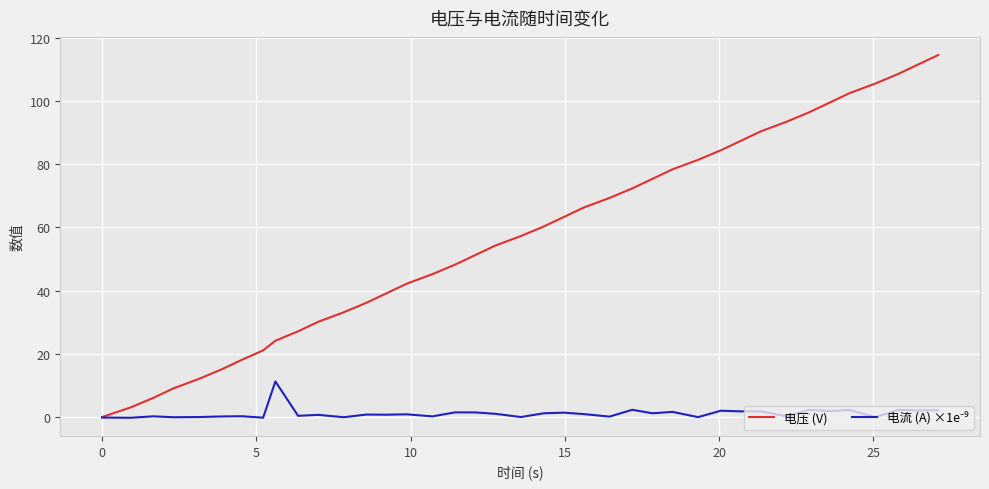

Which series has the widest spread of values?

电压 (V)